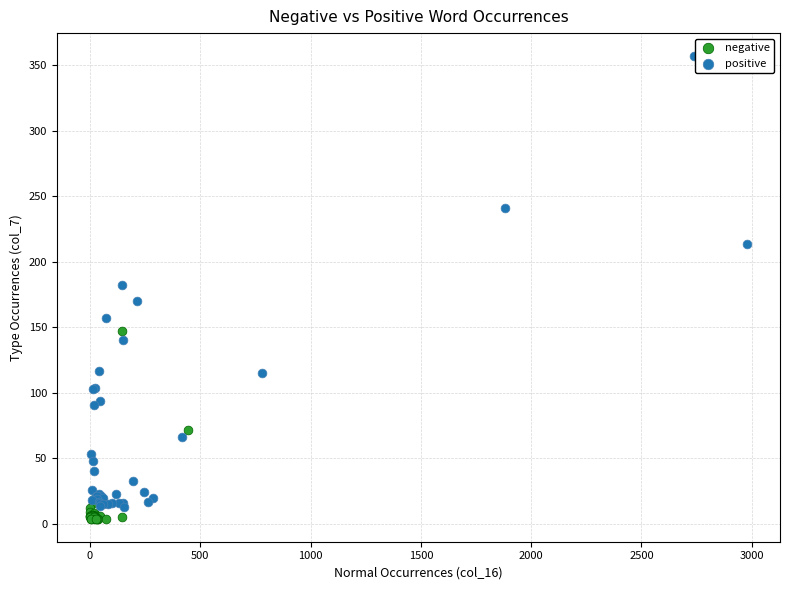

Which series has the widest spread of Y values?

positive